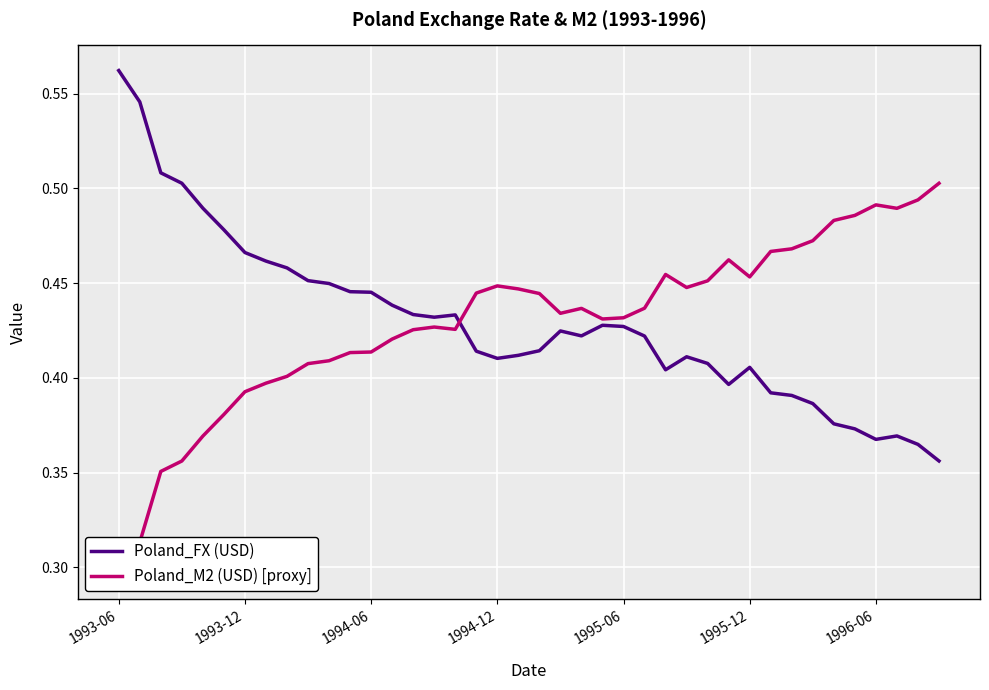

At which label does Poland_FX (USD) reach its peak?

1993-06